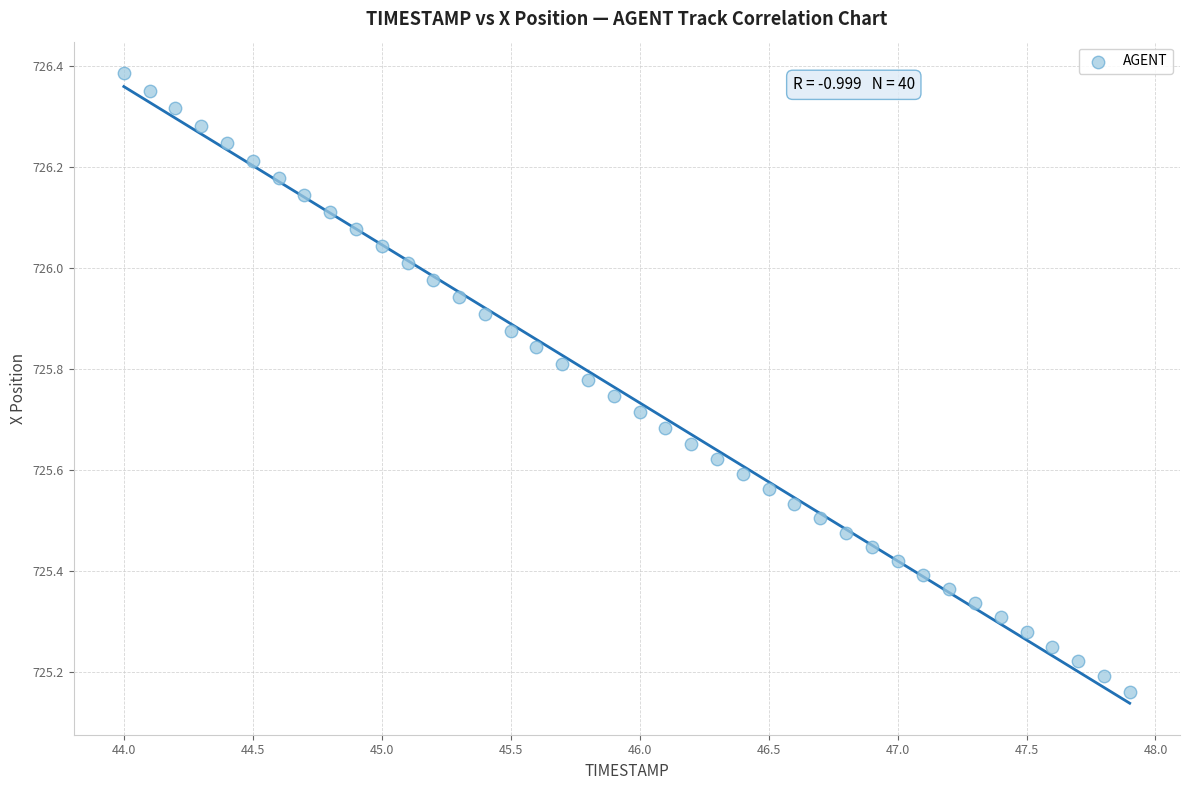

What is the range of Y values (max minus min)?

1.2